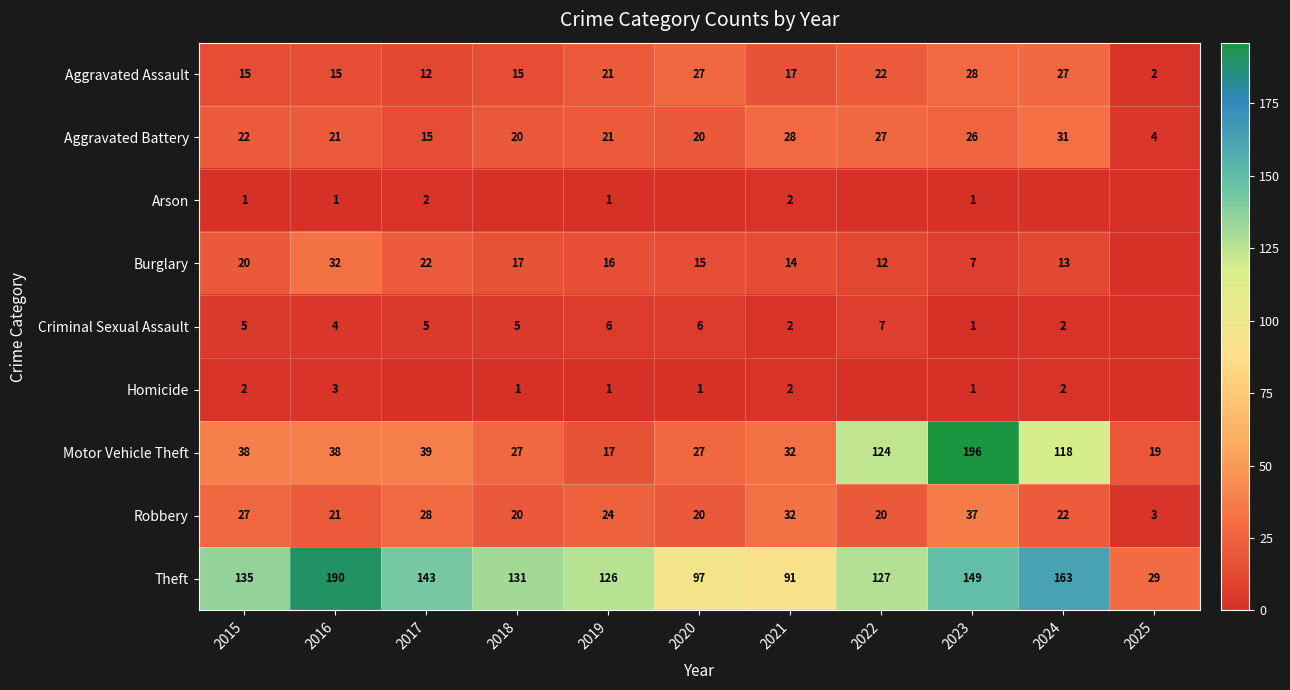

What is the average value of the Homicide series?

1